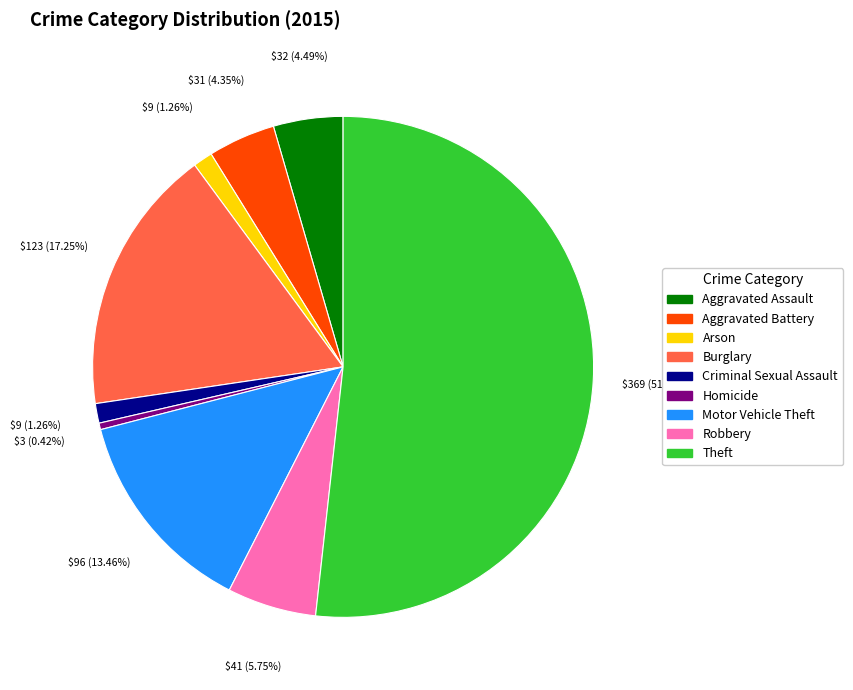

Which category has the biggest portion of the pie?

Theft